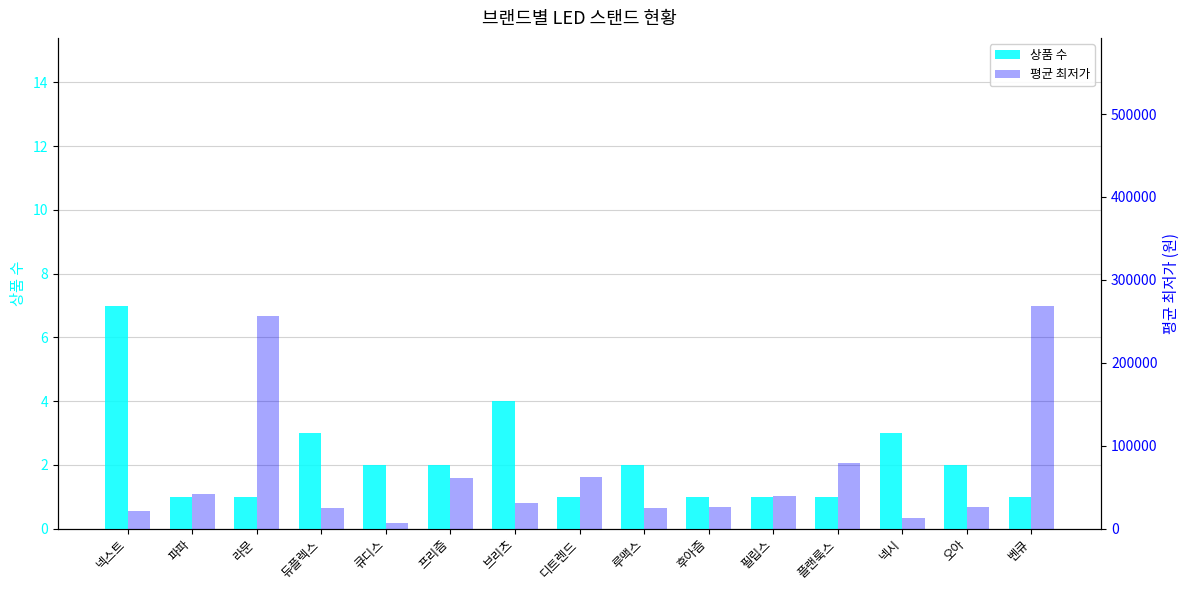

The value of 상품 수 at 루맥스 is 1. True or false?

False